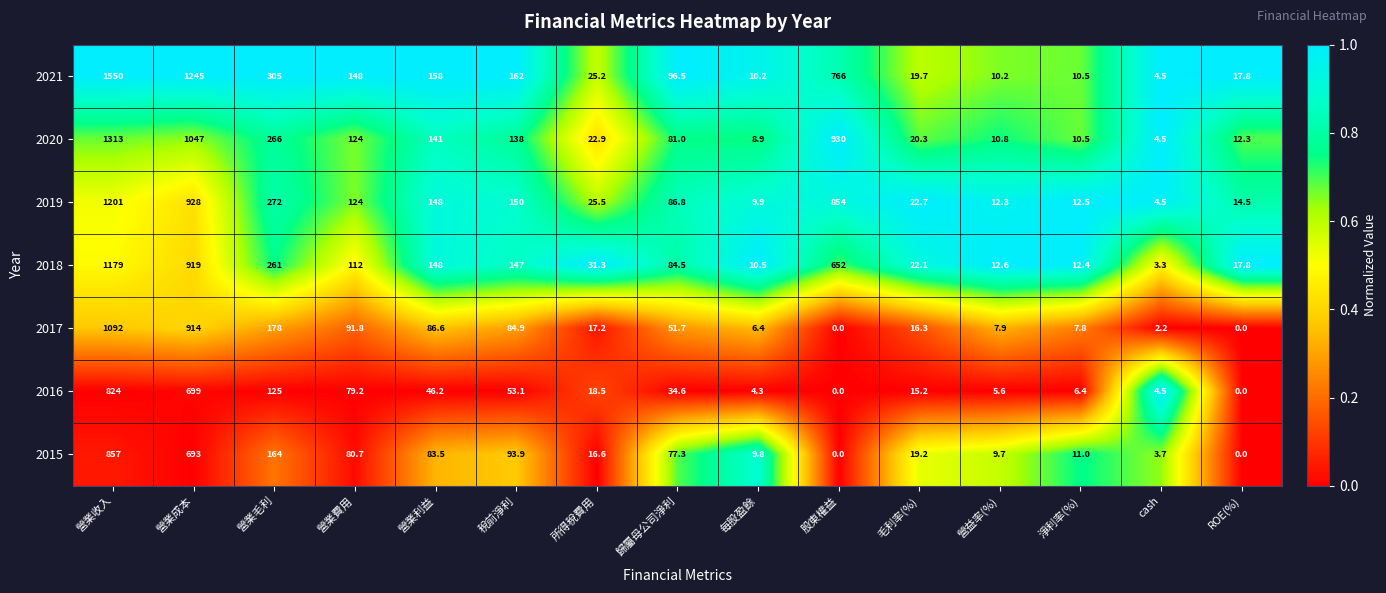

At which label does 2016 first exceed 18?

營業收入